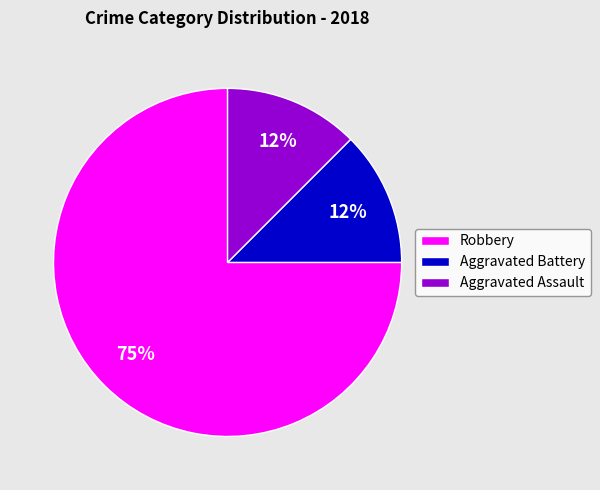

How many segments does this pie chart have?

3